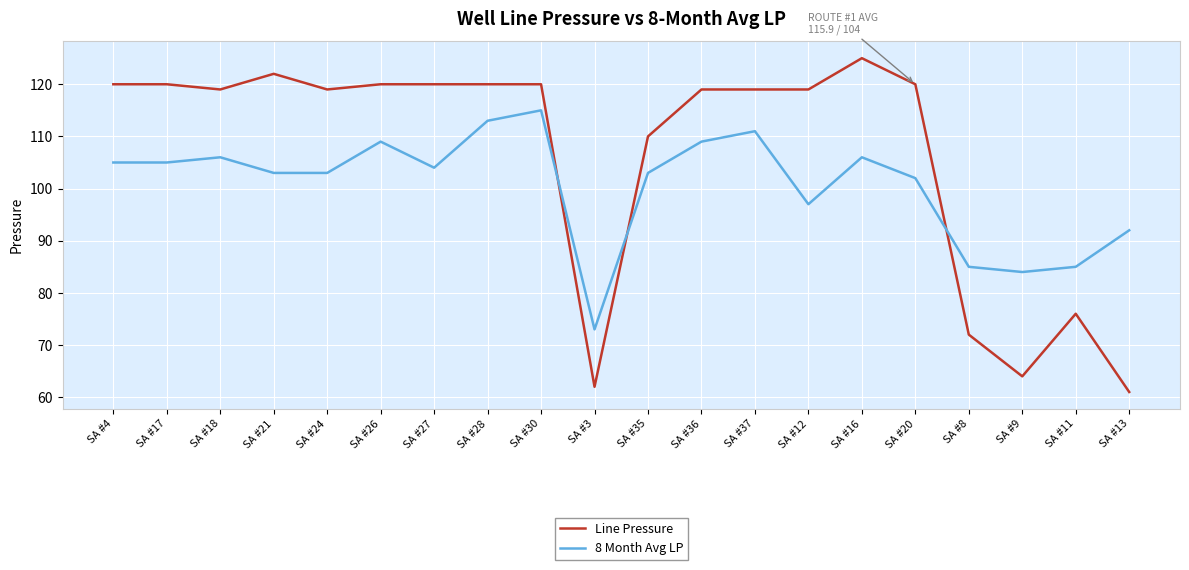

Reading right to left, extract all data points from this chart.

Line Pressure: 61	76	64	72	120	125	119	119	119	110	62	120	120	120	120	119	122	119	120	120
8 Month Avg LP: 92	85	84	85	102	106	97	111	109	103	73	115	113	104	109	103	103	106	105	105